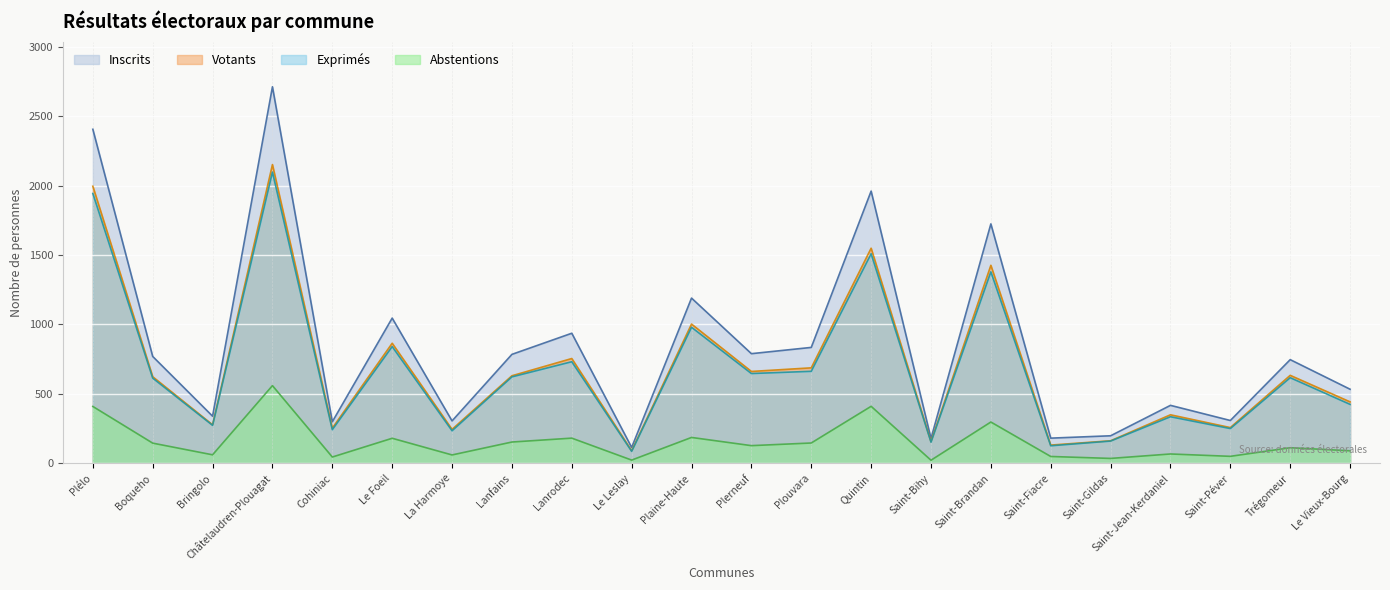

True or false: Votants has more than 0 interior local peaks.

True